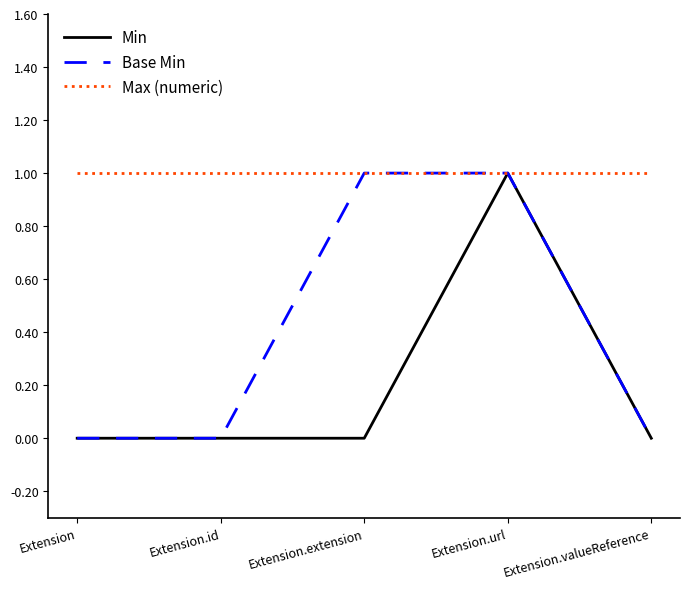

Reading left to right, what are all the values shown in this chart?

Min: 0	0	0	1	0
Base Min: 0	0	1	1	0
Max (numeric): 1	1	1	1	1